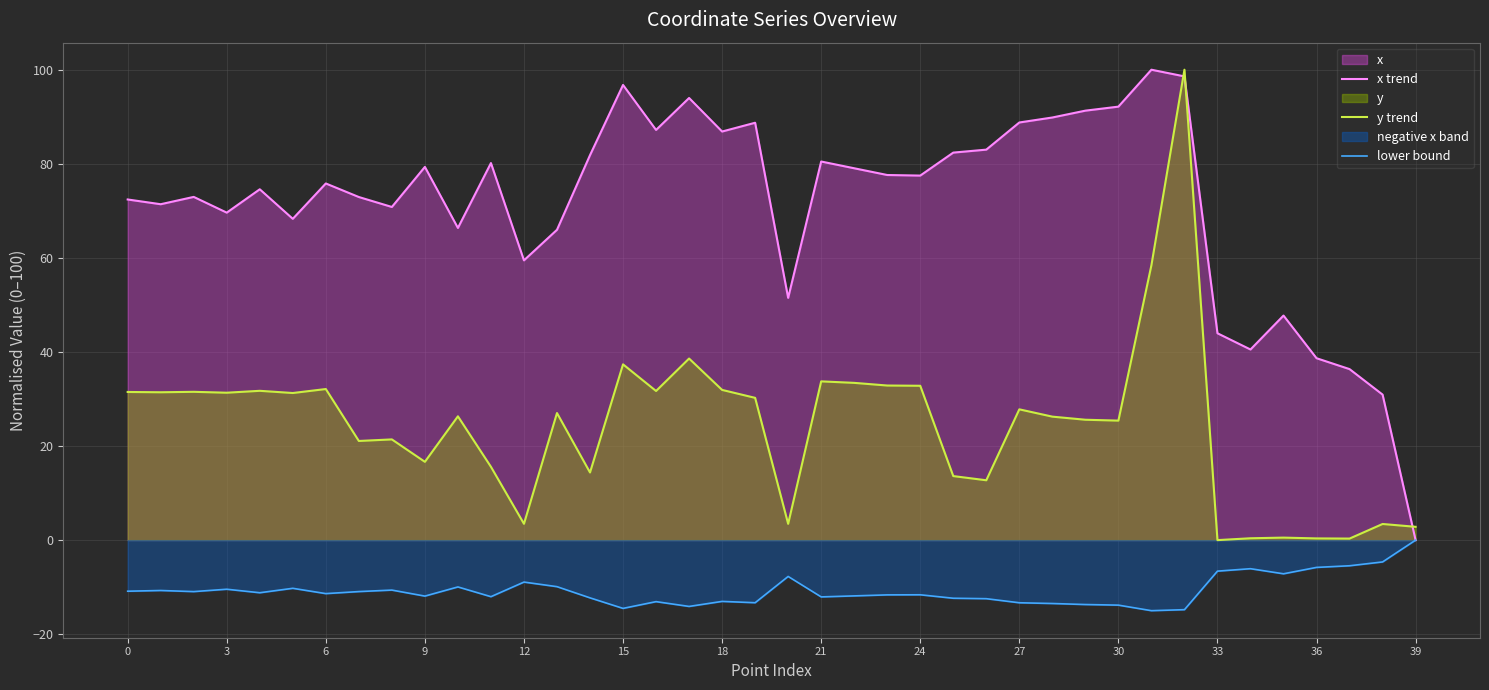

Reading left to right, list all the values displayed in this chart.

x trend: 72.4	71.4	73.0	69.6	74.6	68.3	75.8	72.9	70.8	79.3	66.4	80.2	59.5	66.0	81.8	96.8	87.2	94.0	86.9	88.7	51.5	80.5	79.1	77.6	77.5	82.4	83.0	88.8	89.8	91.3	92.2	100.0	98.6	44.0	40.5	47.7	38.7	36.4	30.9	0.0
y trend: 31.5	31.4	31.5	31.3	31.7	31.3	32.1	21.1	21.4	16.6	26.3	15.6	3.5	27.0	14.4	37.4	31.7	38.6	31.9	30.2	3.5	33.7	33.4	32.9	32.8	13.6	12.7	27.8	26.2	25.6	25.4	58.4	100.0	0.0	0.4	0.5	0.4	0.3	3.4	2.8
lower bound: -10.9	-10.7	-10.9	-10.4	-11.2	-10.2	-11.4	-10.9	-10.6	-11.9	-10.0	-12.0	-8.9	-9.9	-12.3	-14.5	-13.1	-14.1	-13.0	-13.3	-7.7	-12.1	-11.9	-11.6	-11.6	-12.4	-12.5	-13.3	-13.5	-13.7	-13.8	-15.0	-14.8	-6.6	-6.1	-7.2	-5.8	-5.5	-4.6	-0.0